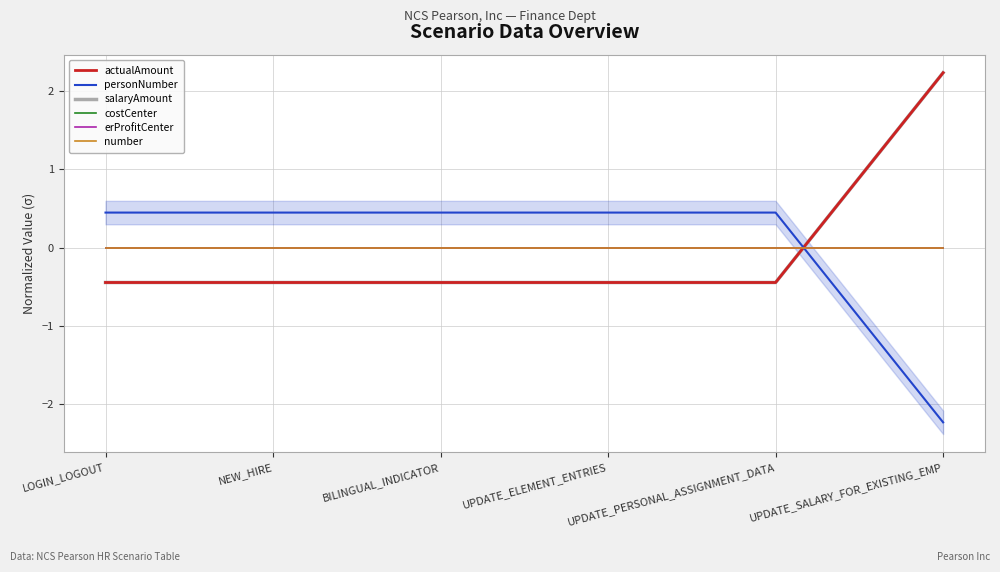

What is the smallest value displayed?

-2.2